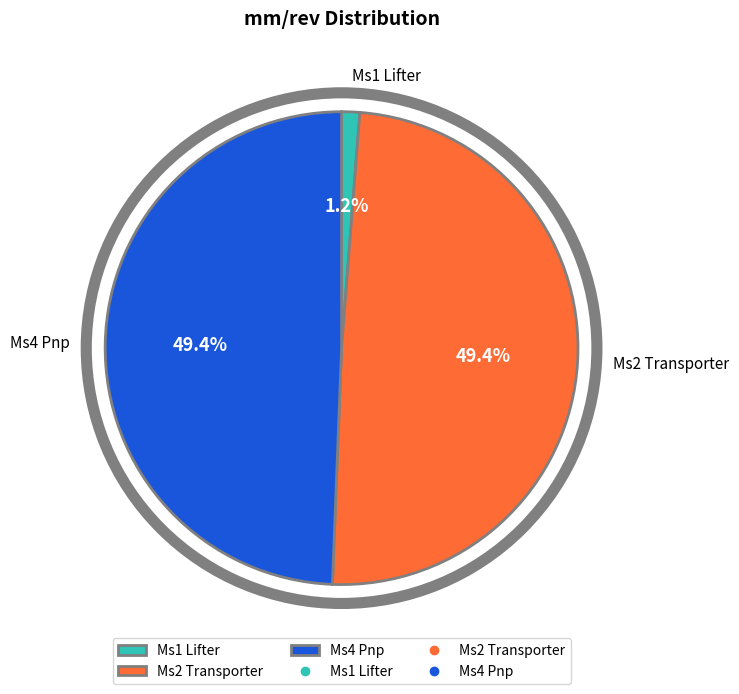

Which slice is the smallest?

Ms1 Lifter